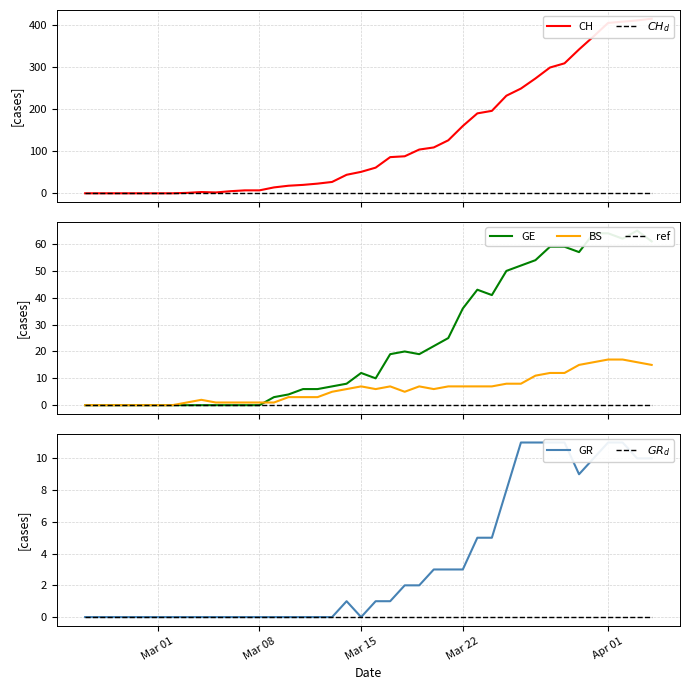

What is the average value of the GE series?

23